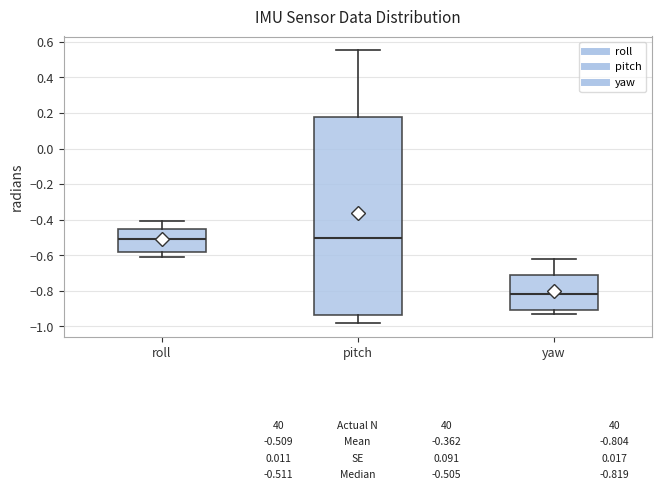

Which box is the tallest, from its lower edge to its upper edge?

pitch